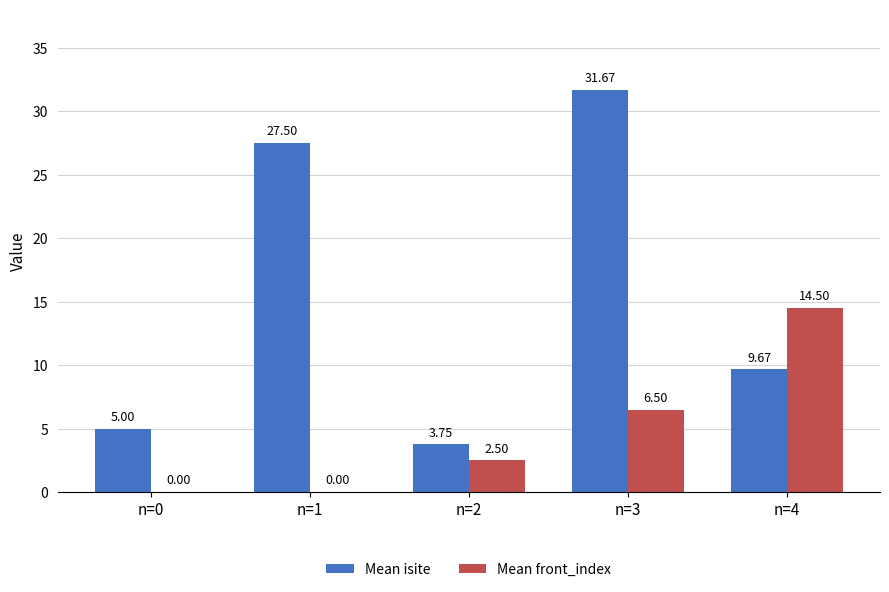

Which series changed the most between n=2 and n=3?

Mean isite